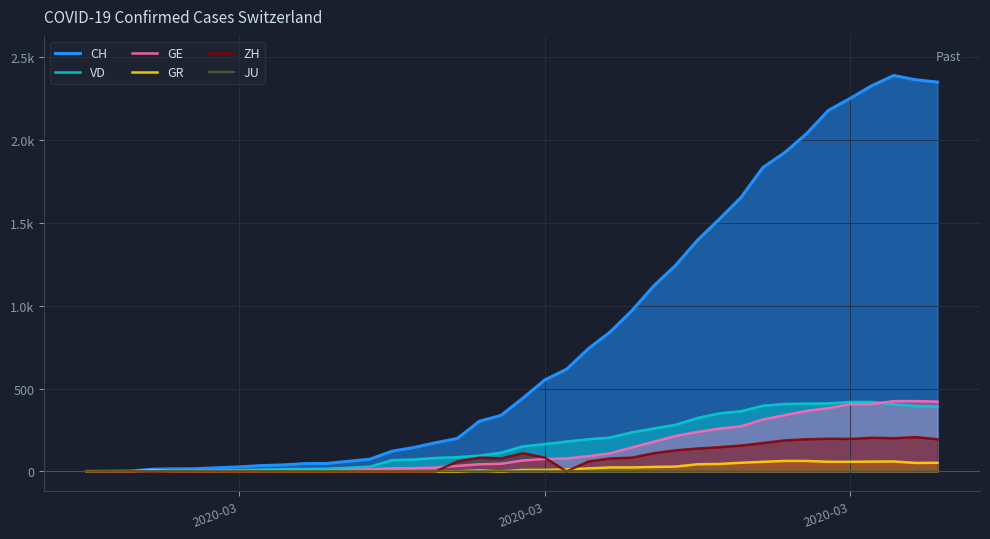

Count the number of data series in this chart.

6